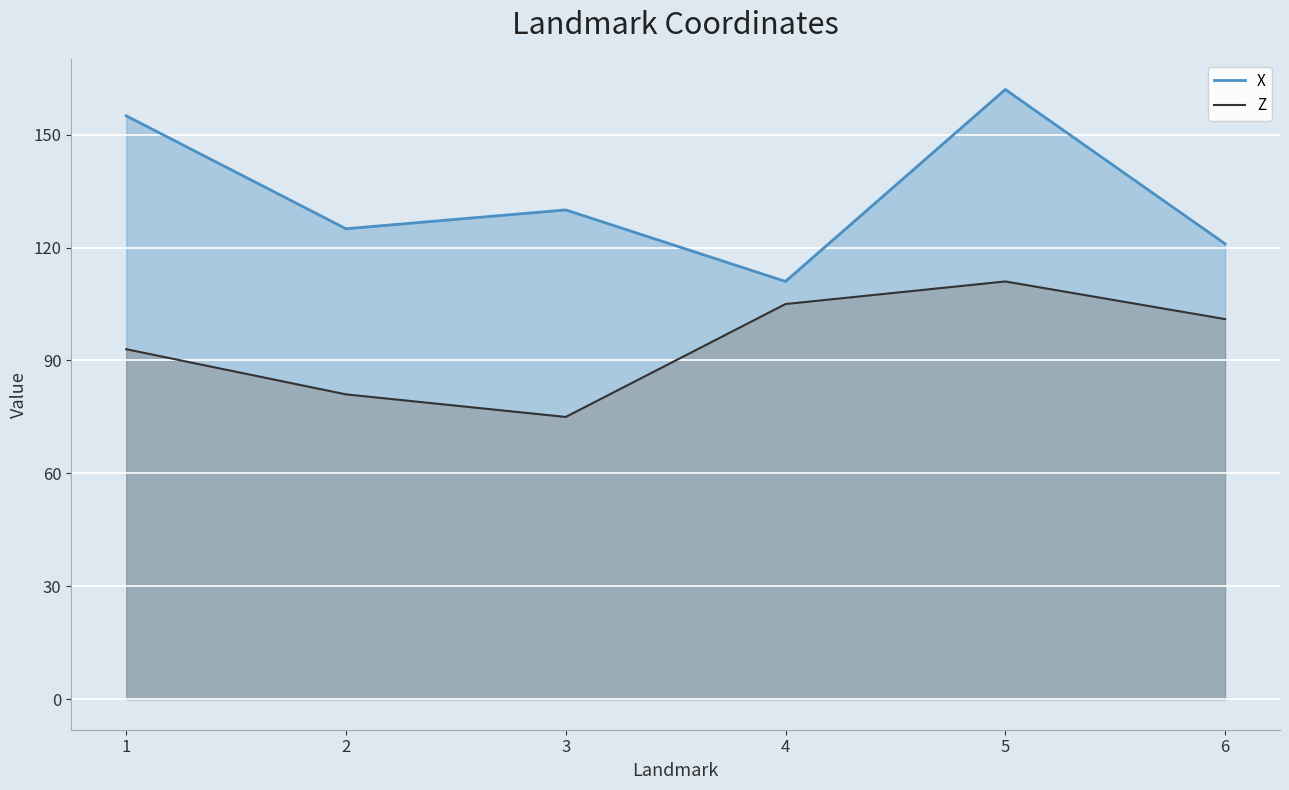

At which label does X reach its minimum?

4